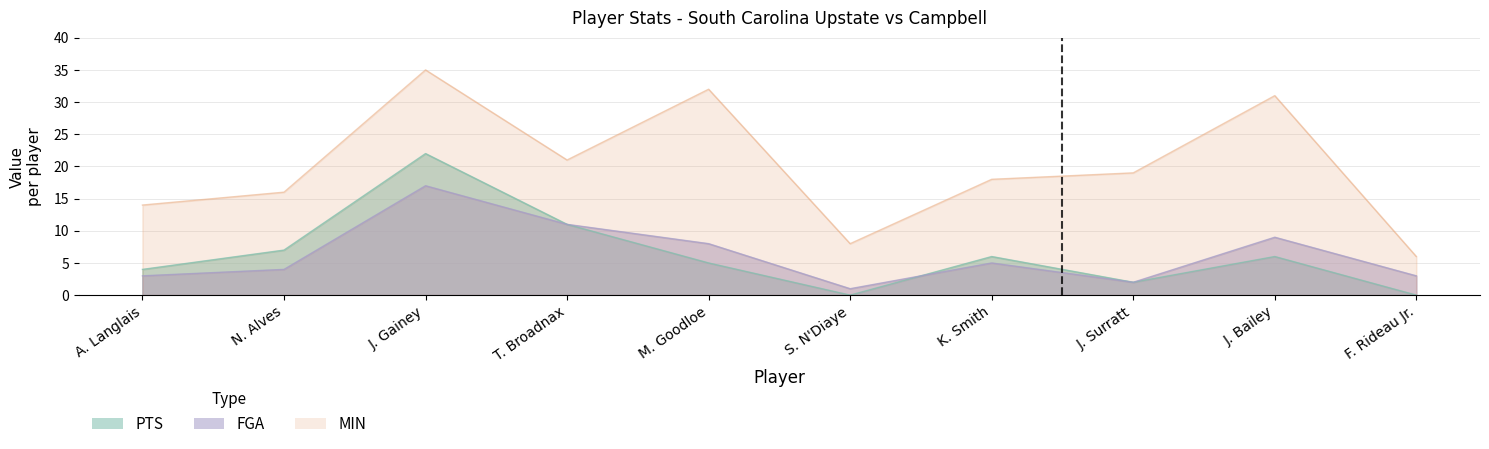

At which category does the chart reach its minimum across all series?

S. N'Diaye